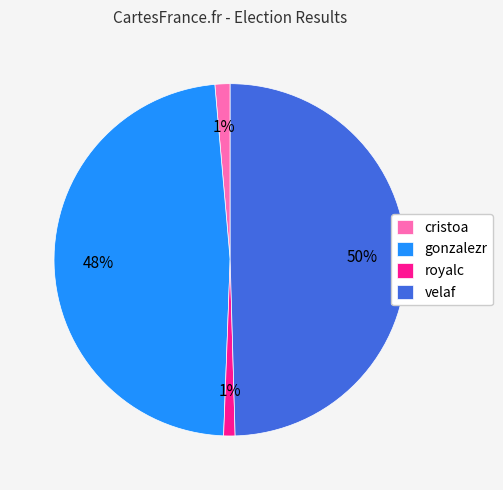

To the nearest percent, what is the average slice percentage?

25%